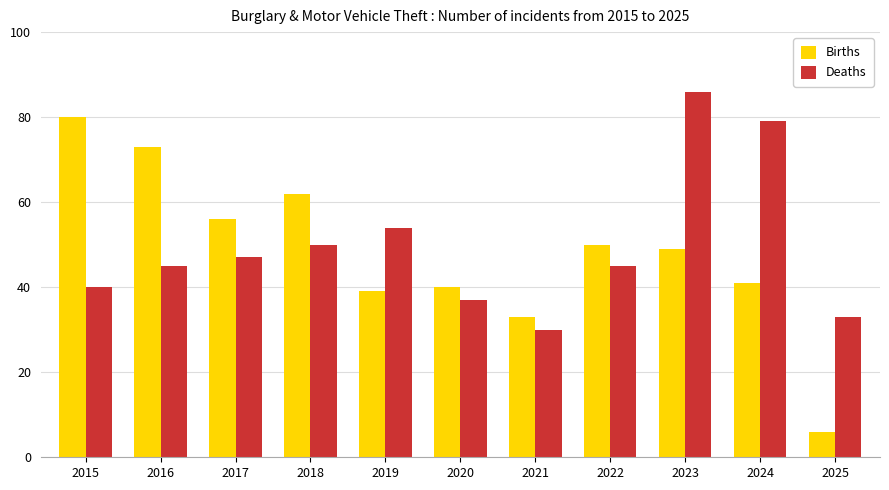

The Births series shows 110 at 2015. True or false?

False